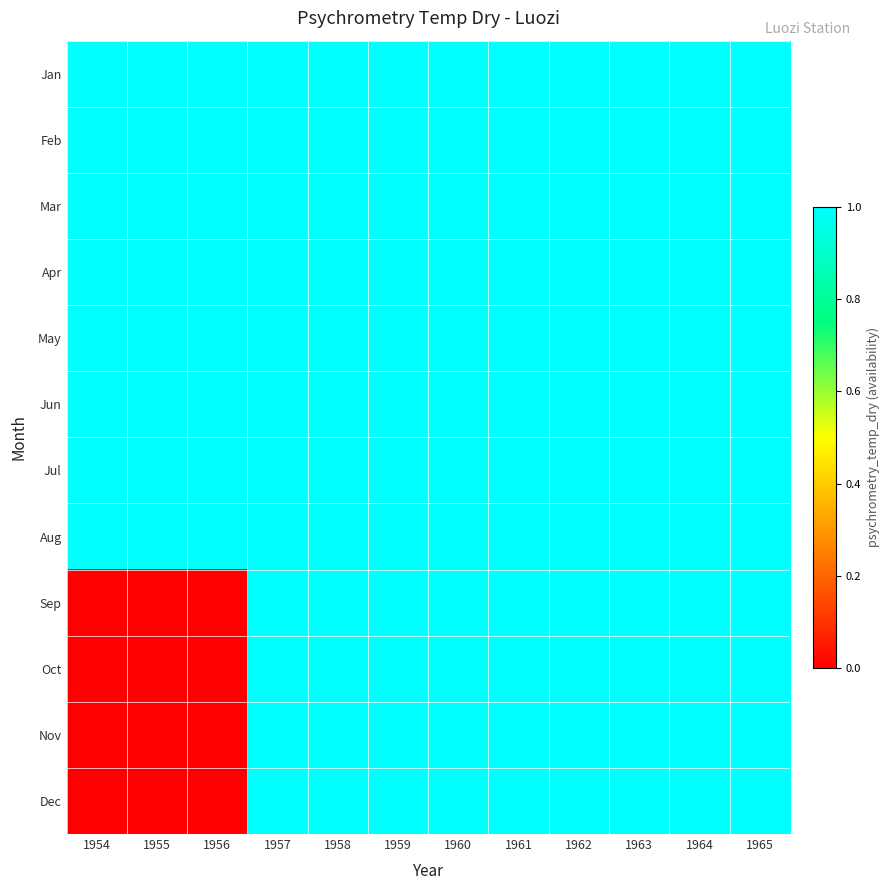

At which label does Nov reach its peak?

1957